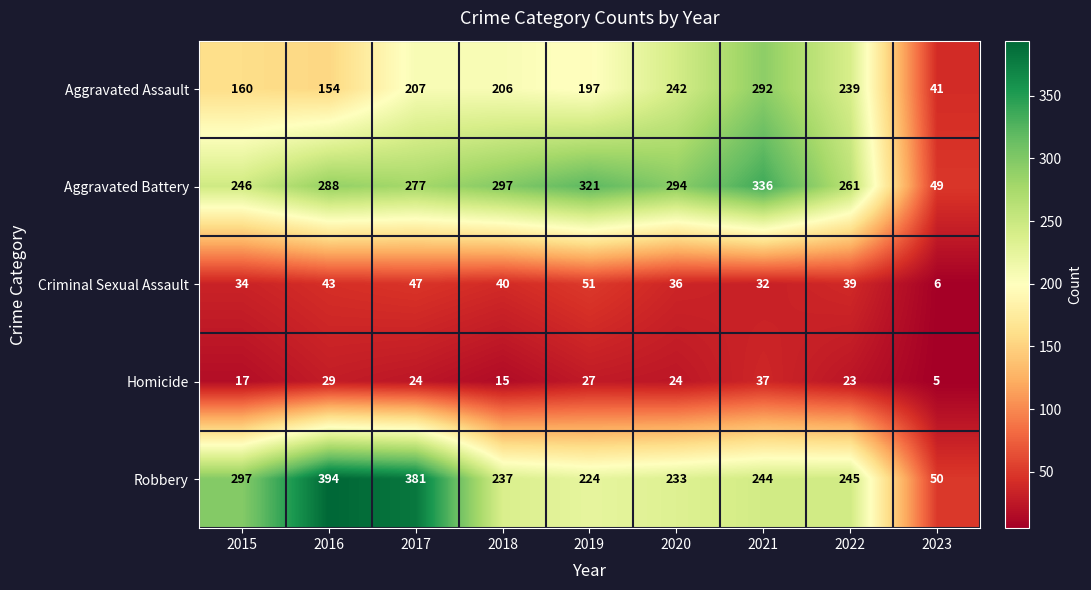

How many values in the Homicide series are below 24?

4